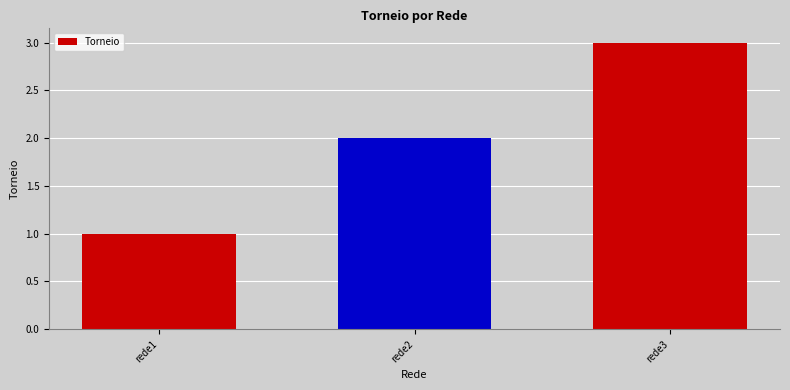

What is the maximum value shown in the chart?

3